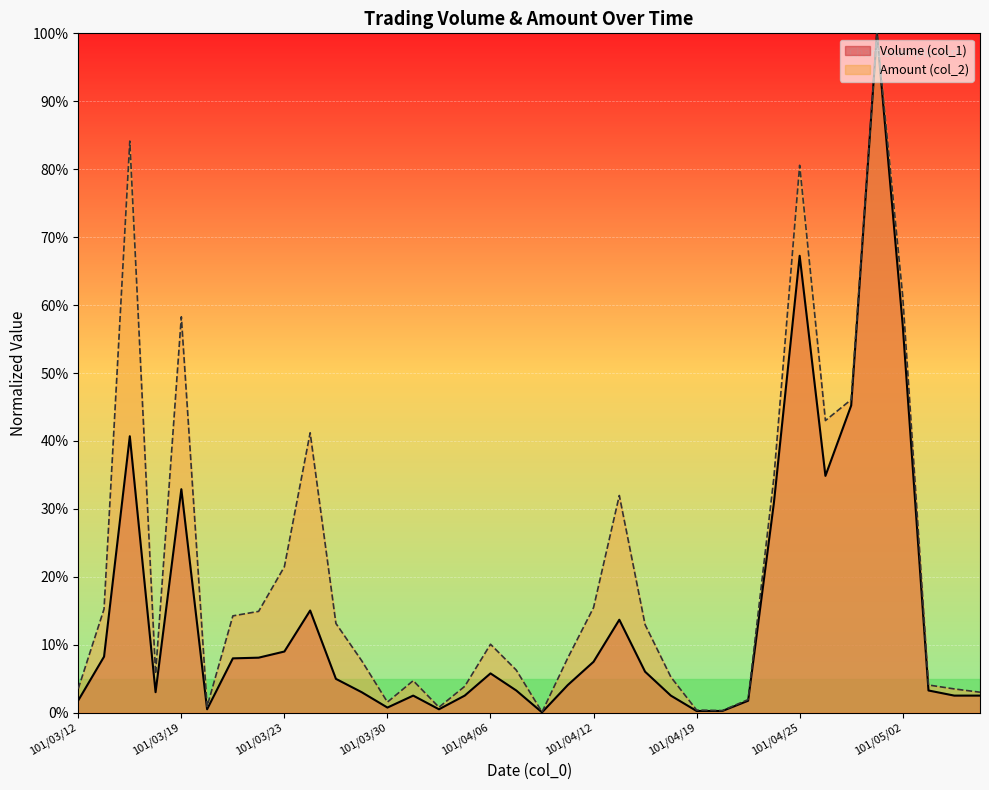

How many lines are shown in the chart?

2